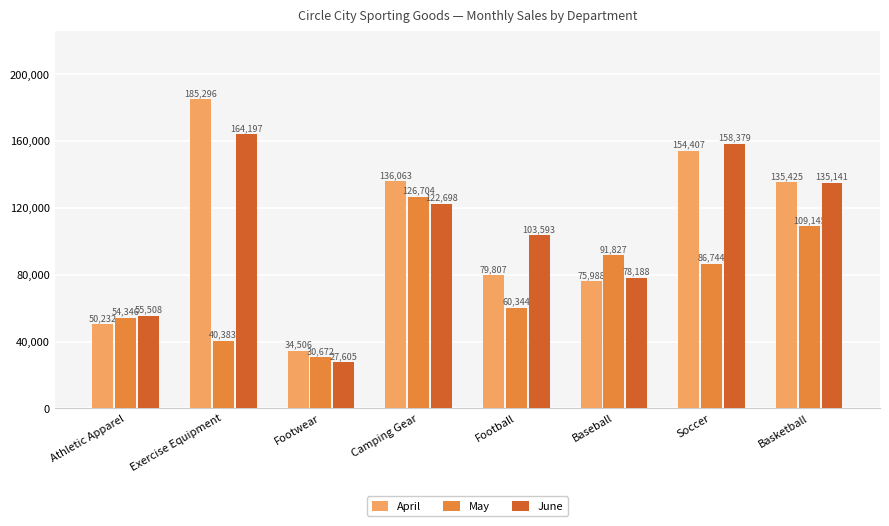

What is the greatest value displayed?

185295.9